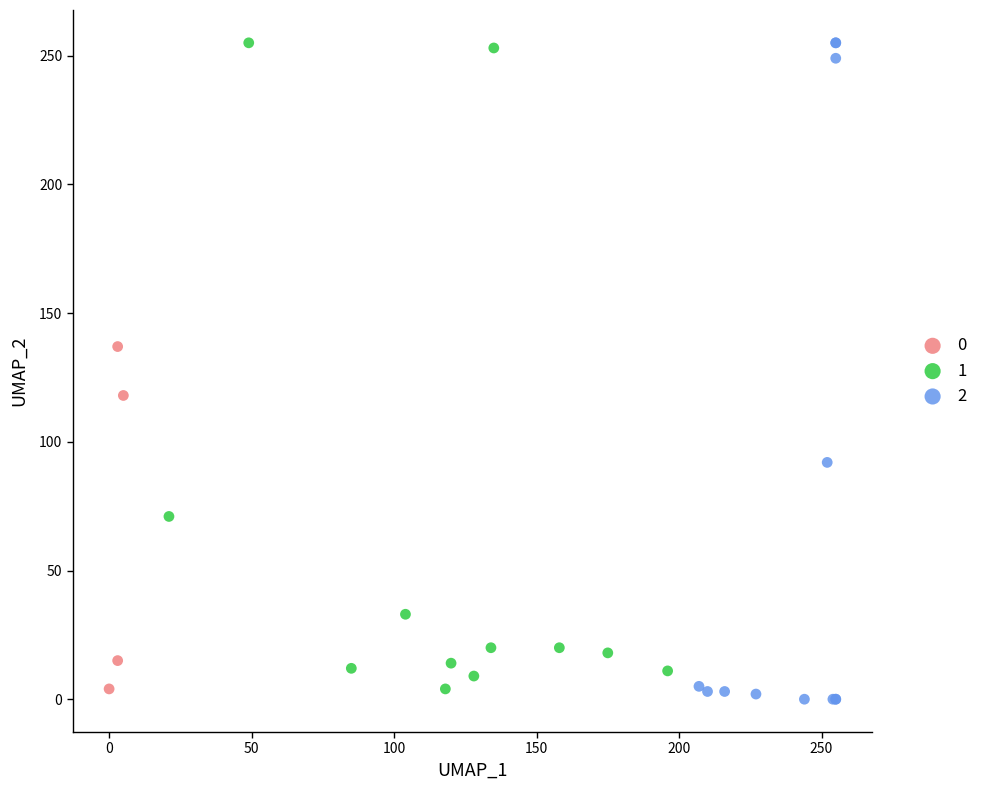

What are all the series names shown in the legend?

0, 1, 2